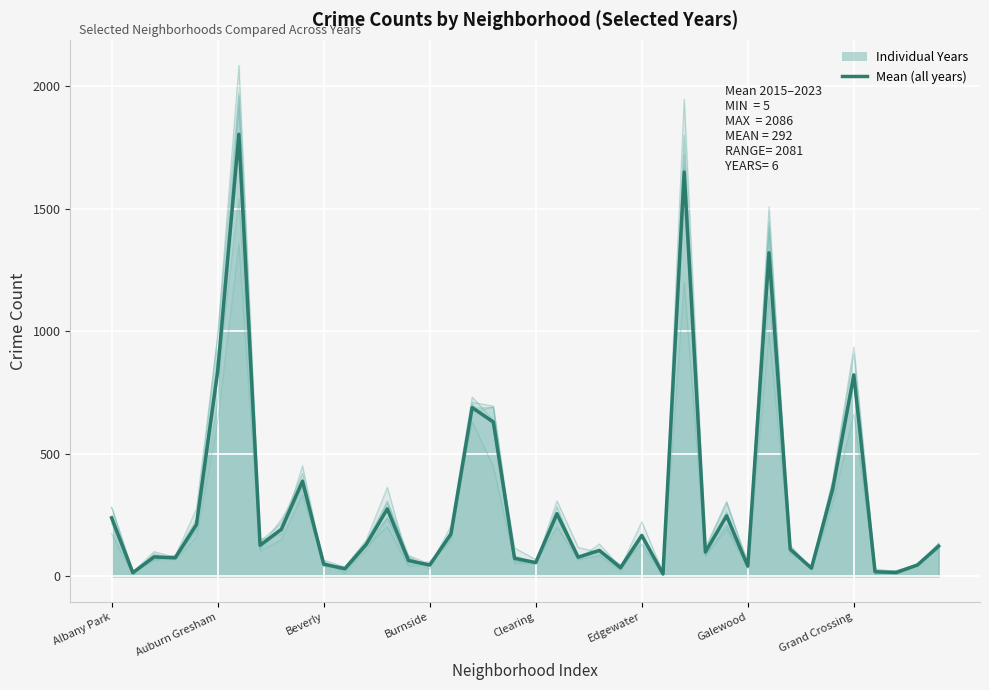

How many values are below 123?

20